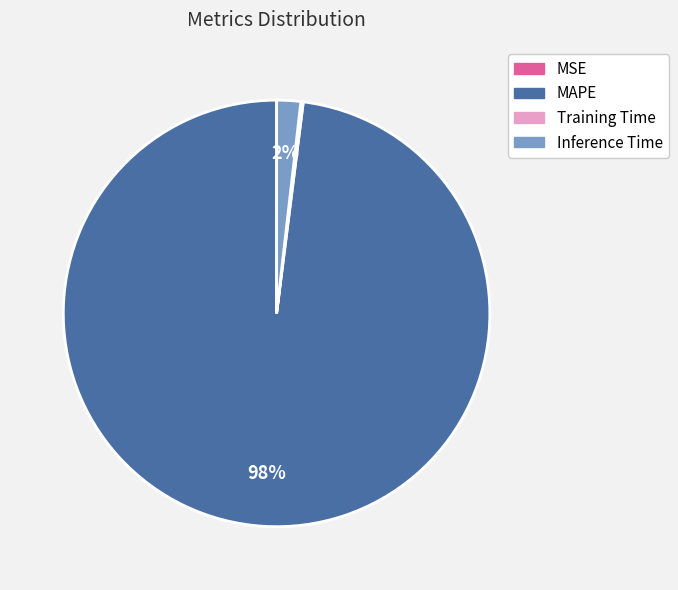

To the nearest percent, what portion does MAPE represent?

98%